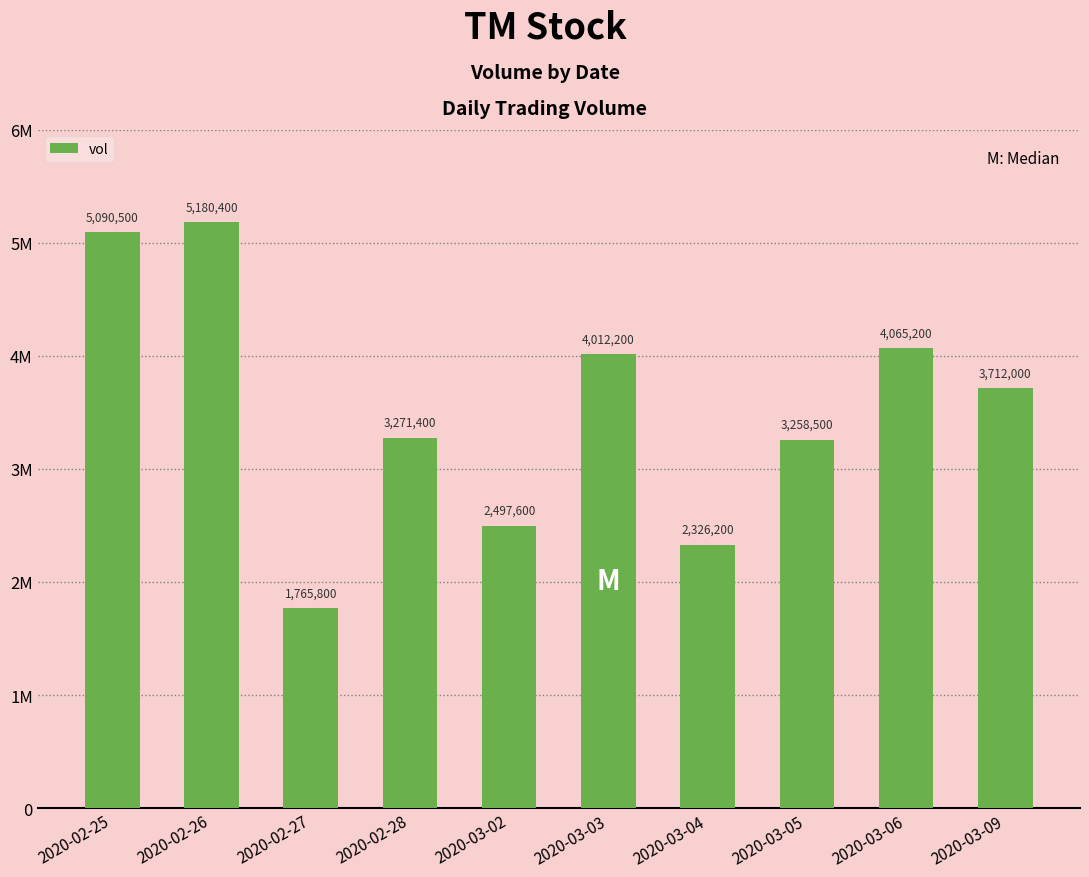

What is the label of the 4th bar from the right?

2020-03-04